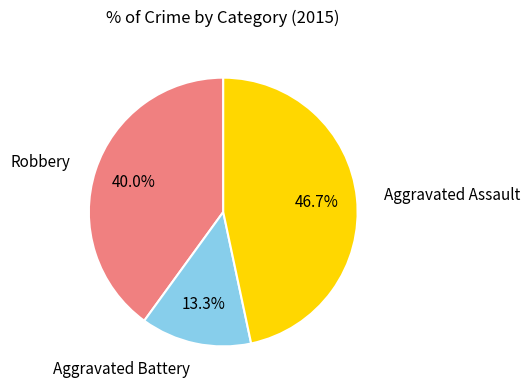

Does any single category account for the majority?

No